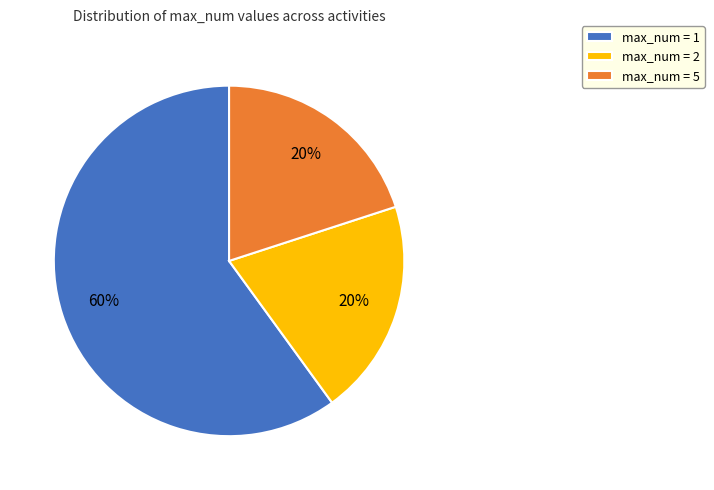

Is it true that max_num = 5 is 20% of the pie?

True